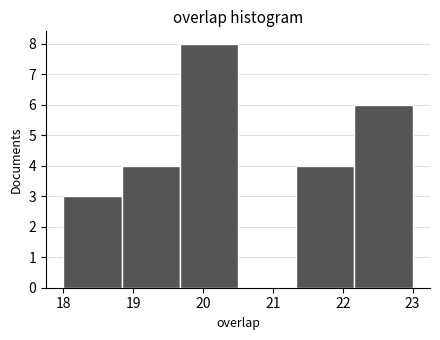

Reading left to right, list every bar in this chart as the range it spans on the x-axis followed by its height. Neither the bar edges nor the heights are printed on the chart, so give them approximately, as read against the axes.

18.0 to 18.8: 3
18.8 to 19.7: 4
19.7 to 20.5: 8
20.5 to 21.3: 0
21.3 to 22.2: 4
22.2 to 23.0: 6